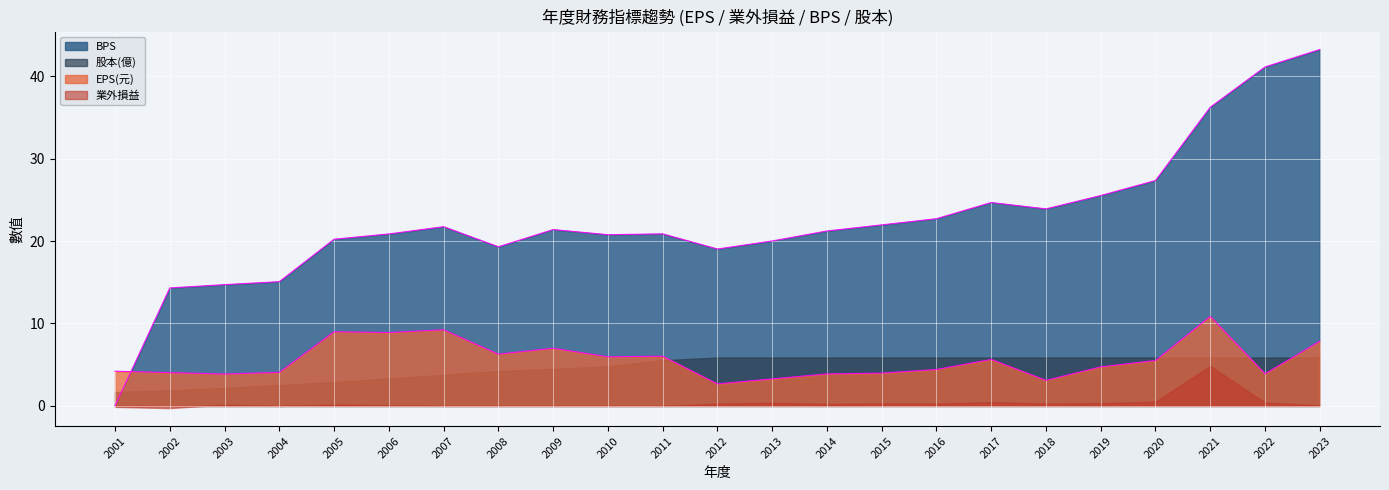

In BPS, how many points are higher than both neighbors (excluding endpoints)?

4